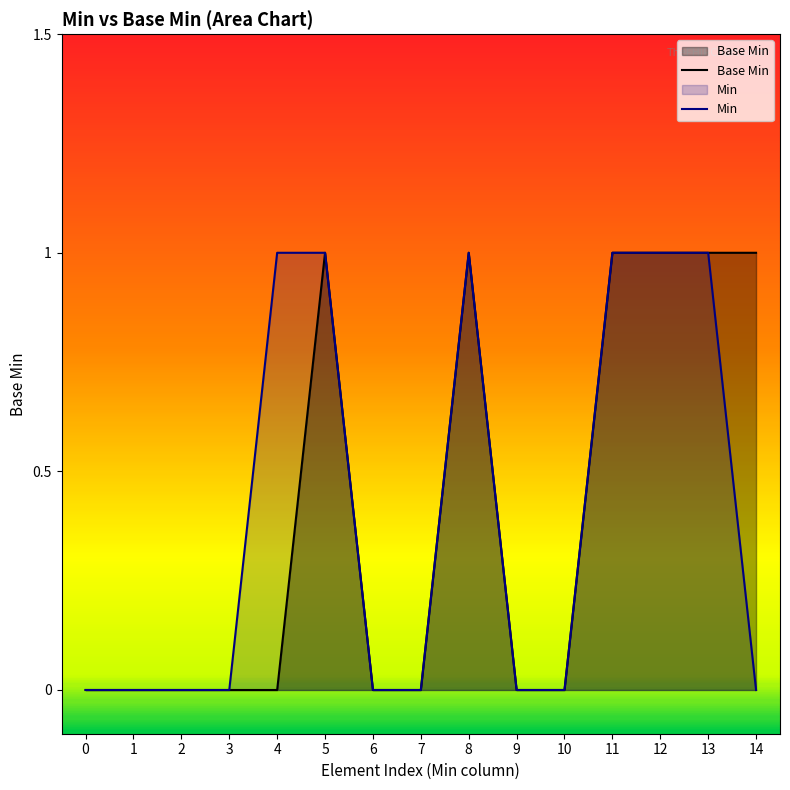

Which series changed the most between 10 and 14?

Base Min